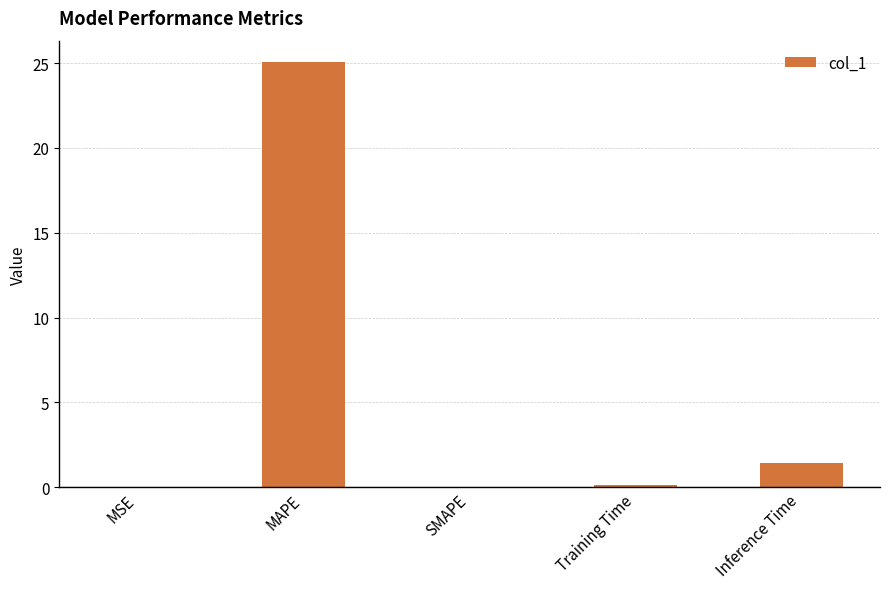

What is the change in value from SMAPE to Inference Time?

+1.4